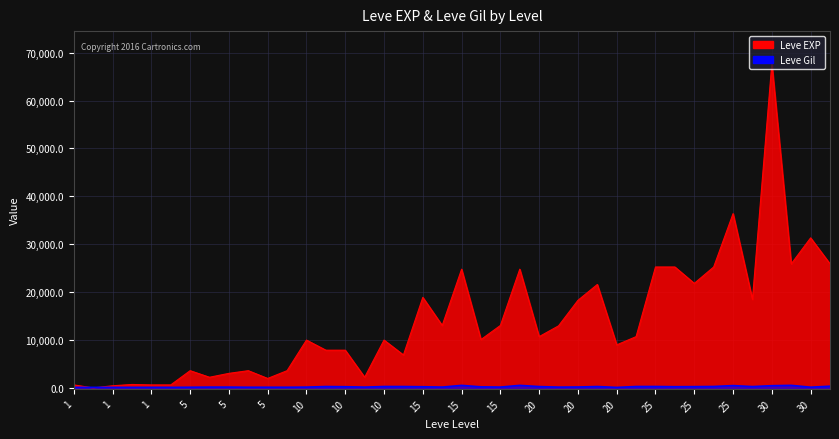

Read the Leve Gil value at 15.

529